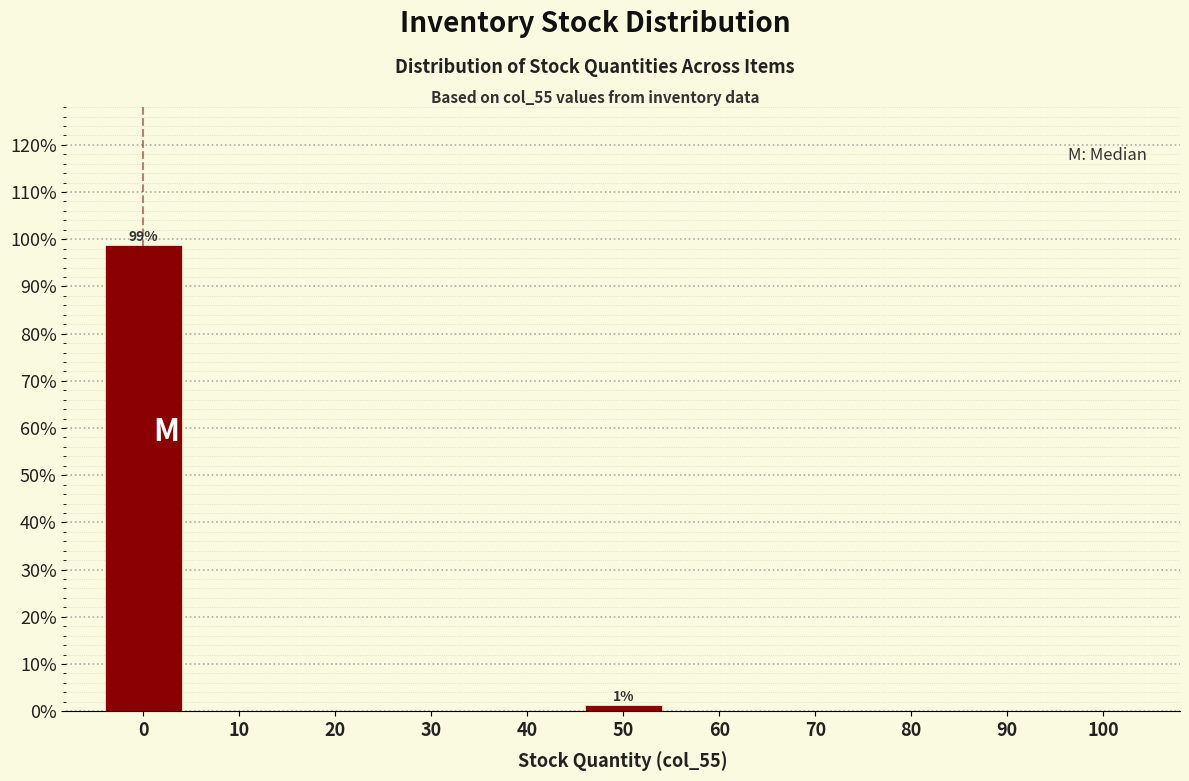

What is the maximum value shown in the chart?

98.8